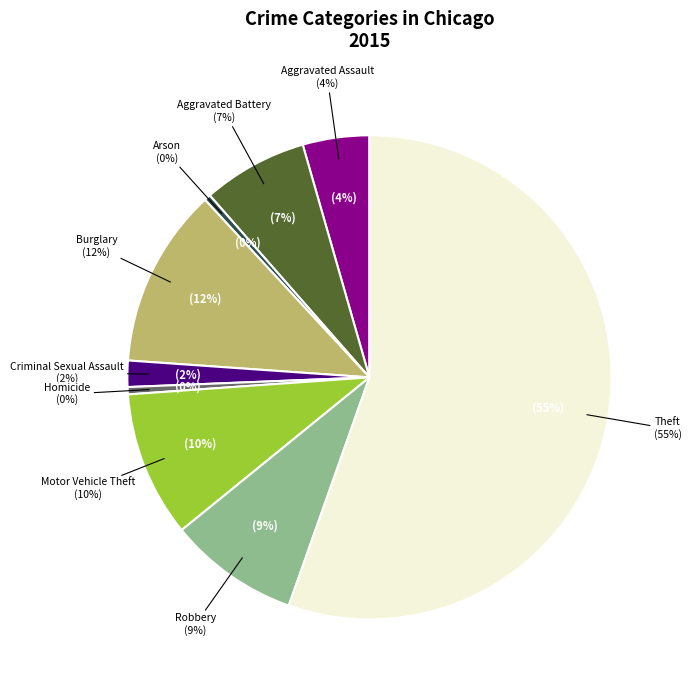

To the nearest percent, what is the difference between the largest and smallest slice percentages?

55%